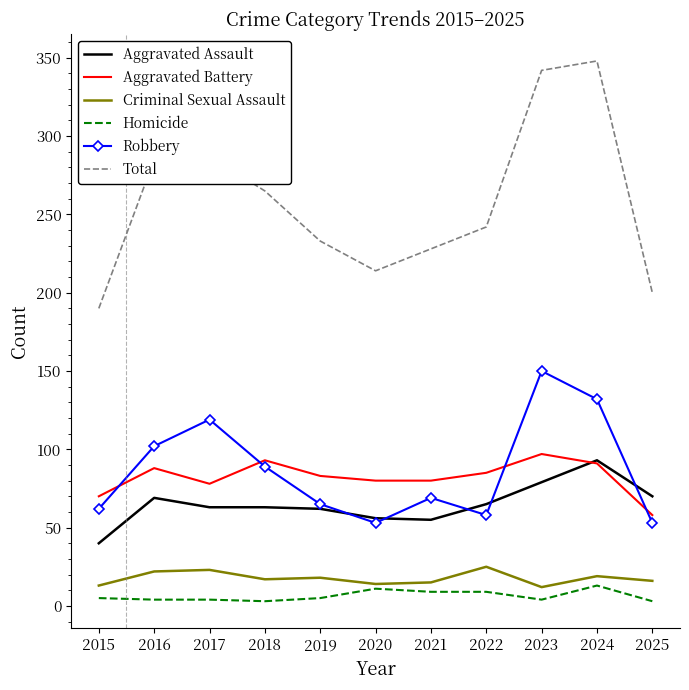

True or false: Robbery has more than 2 interior local peaks.

True